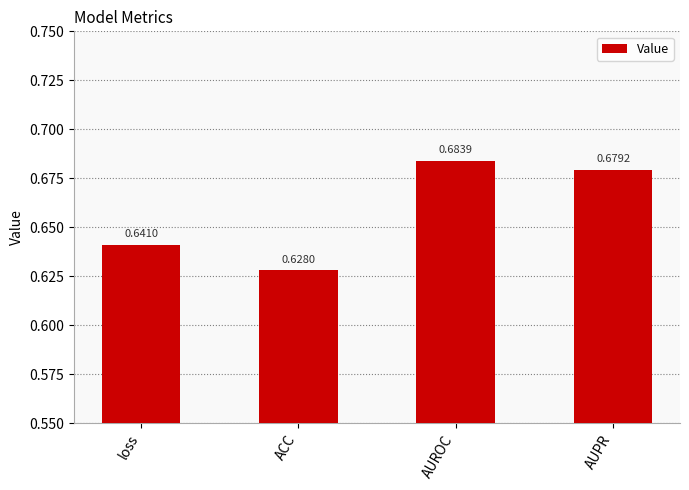

What is the label of the 2nd bar from the right?

AUROC